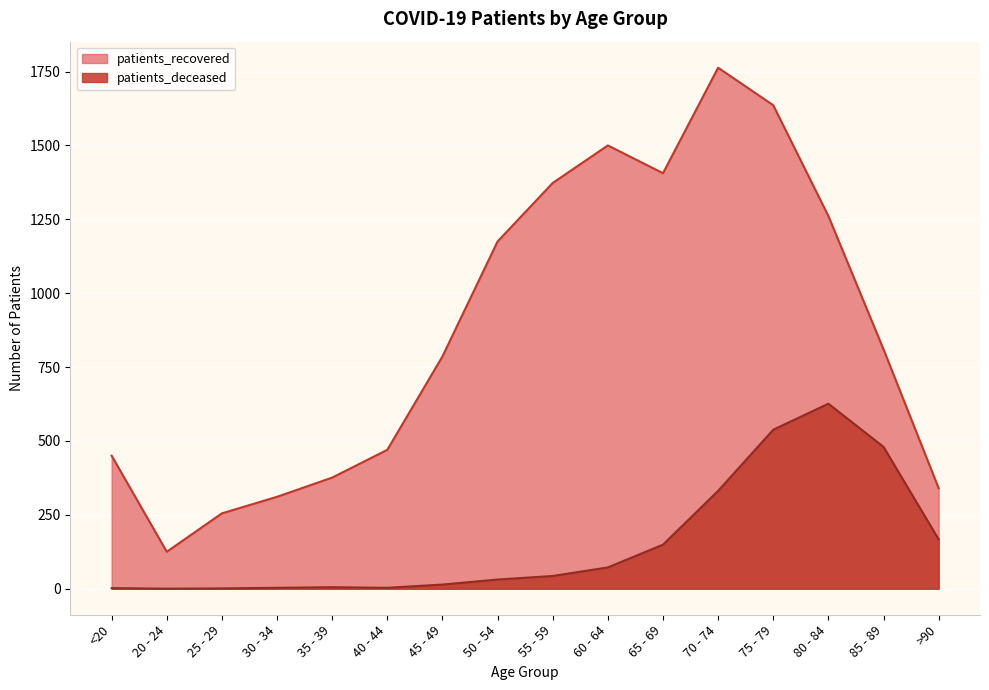

Does the chart display data point markers on the line(s)?

No